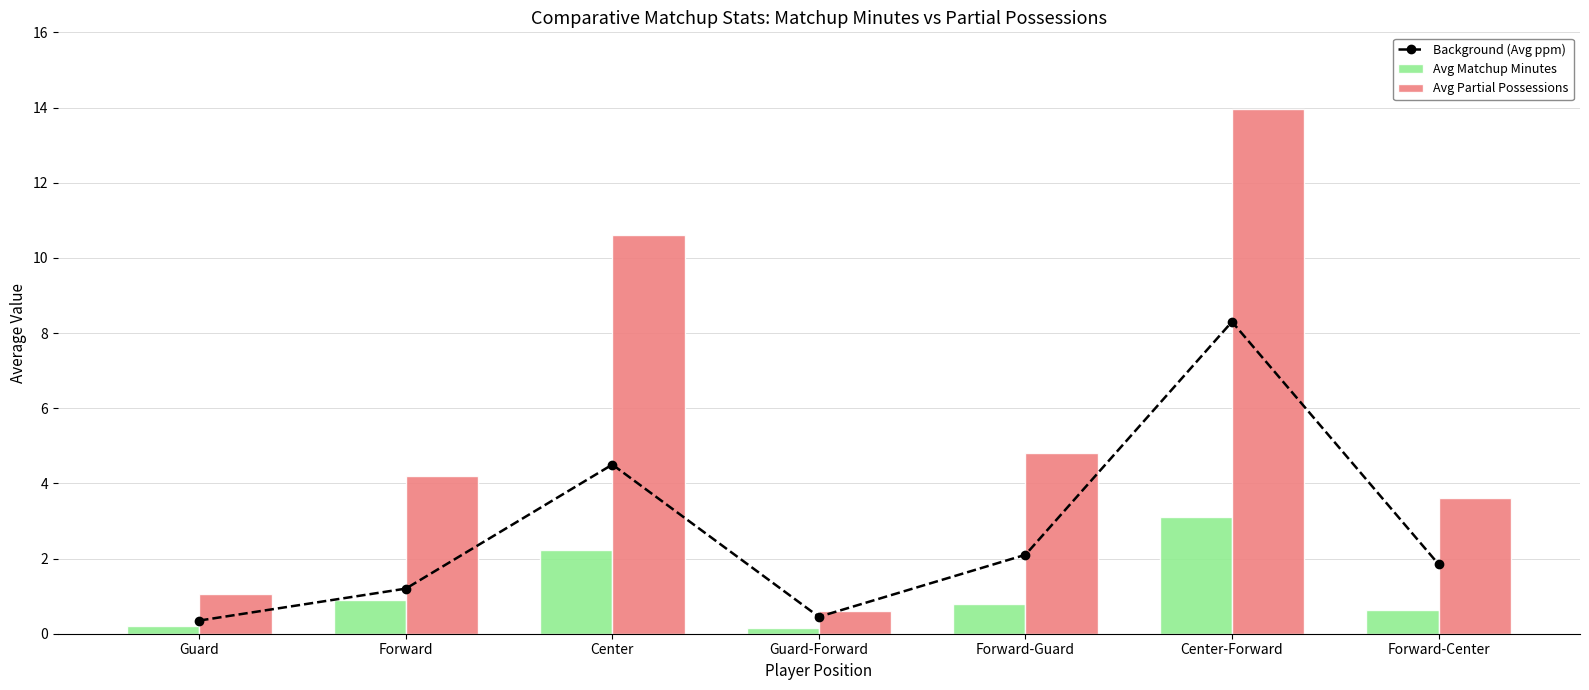

List the series in order of their peak value, lowest first.

Avg Matchup Minutes, Background (Avg ppm), Avg Partial Possessions